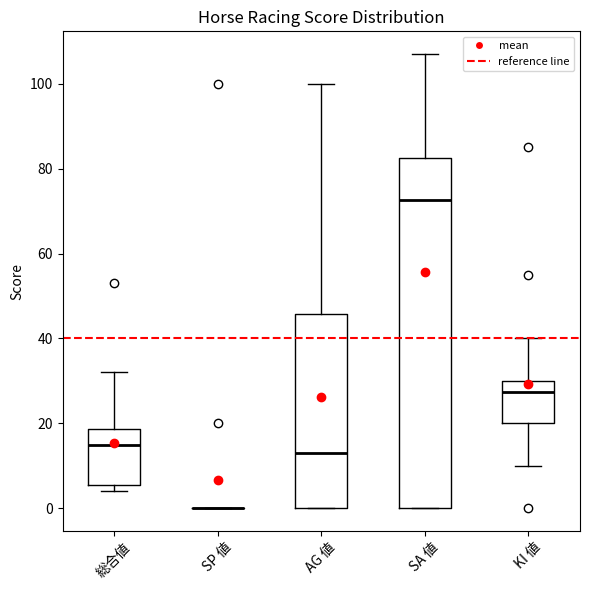

Where does the median line of the box for 総合値 sit on the y-axis? The values are not printed on the chart, so give them approximately, as read against the axis.

16